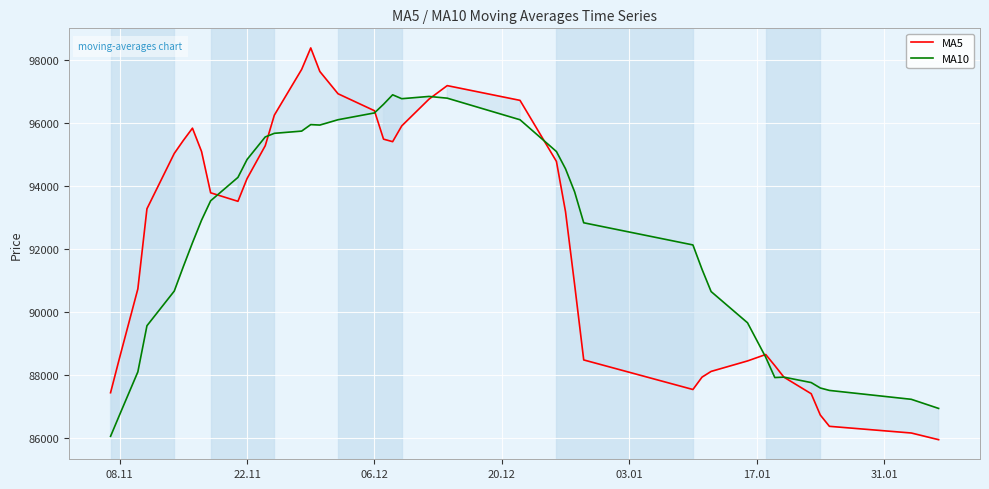

What is the smallest value displayed?

85952